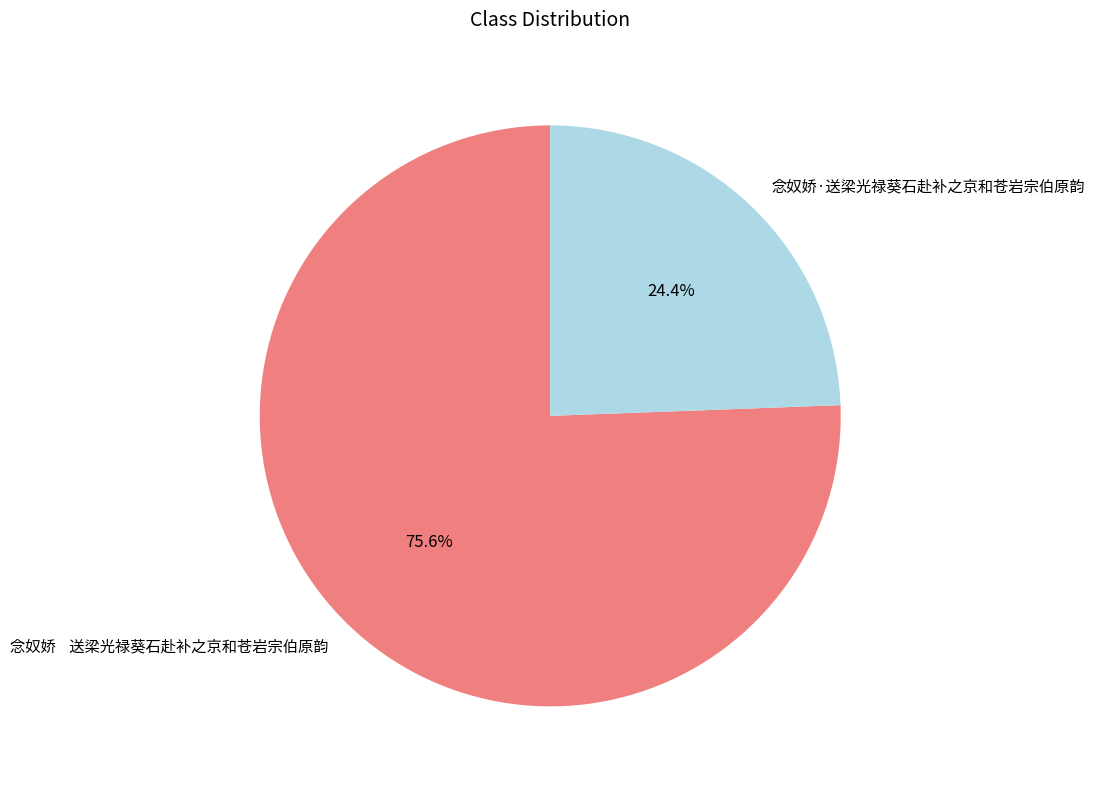

Rank the categories by value from lowest to highest.

念奴娇·送梁光禄葵石赴补之京和苍岩宗伯原韵, 念奴娇 送梁光禄葵石赴补之京和苍岩宗伯原韵